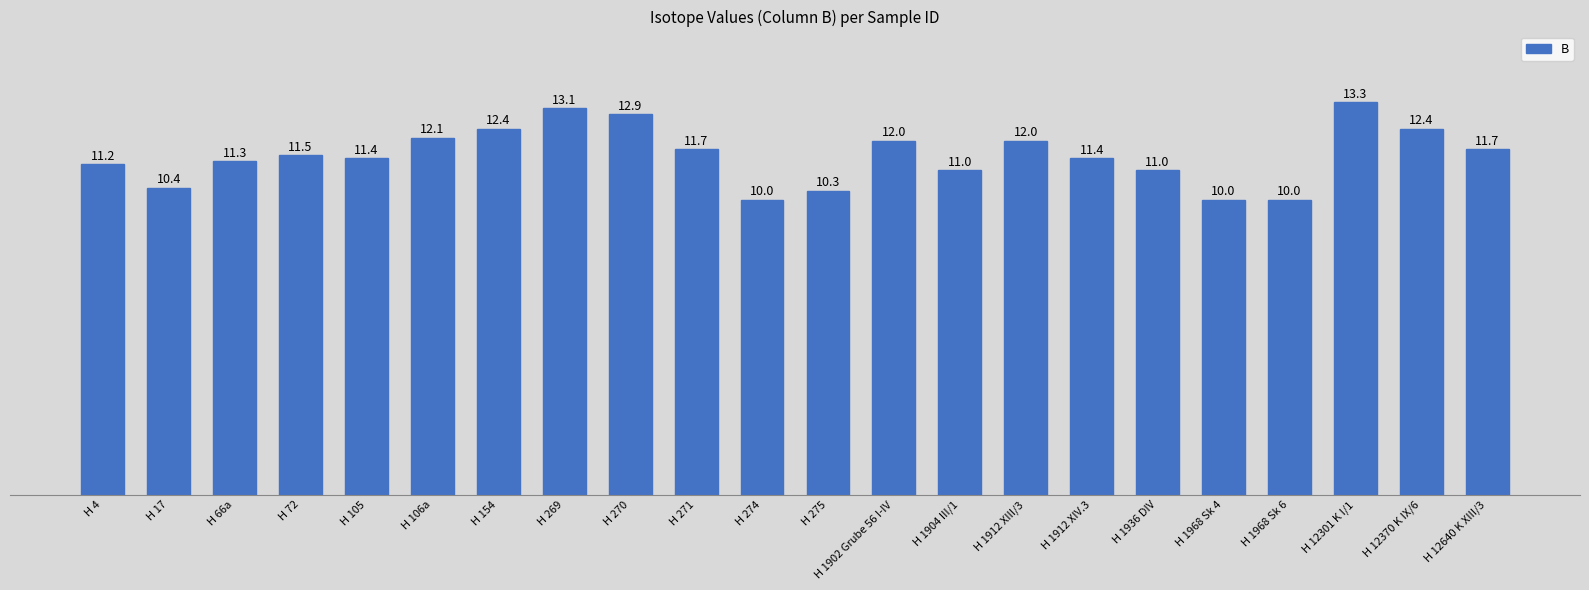

Is it true that the value at H 106a is 5.9?

False